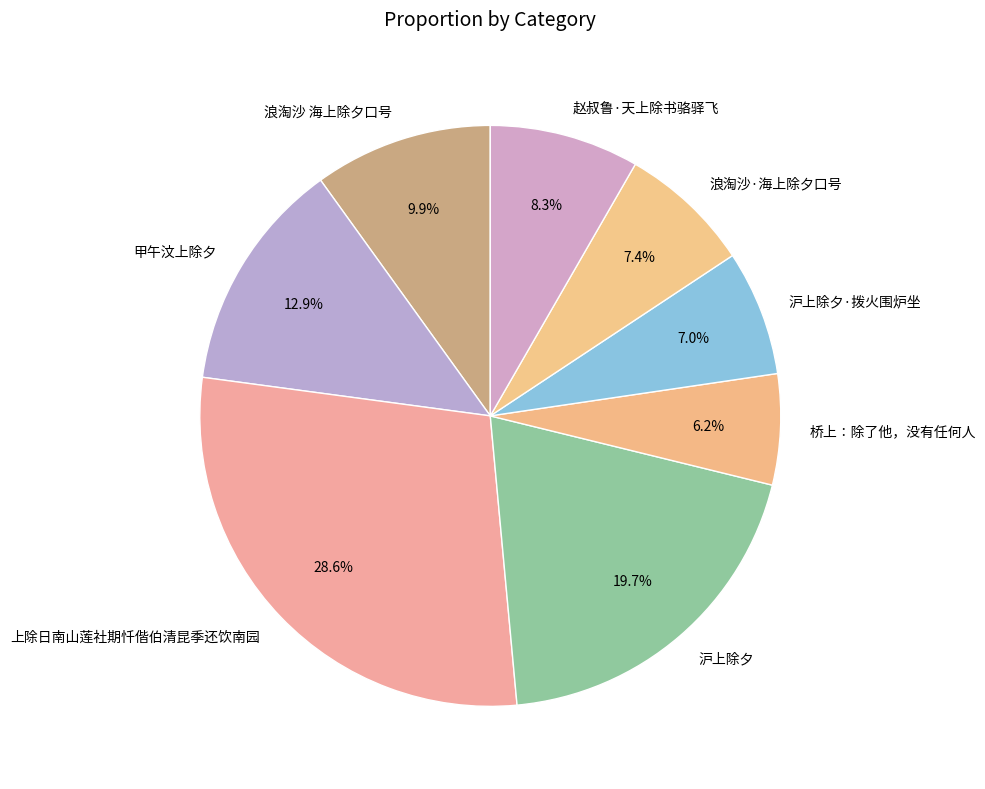

Is it true that 浪淘沙 海上除夕口号 is 17% of the pie?

False